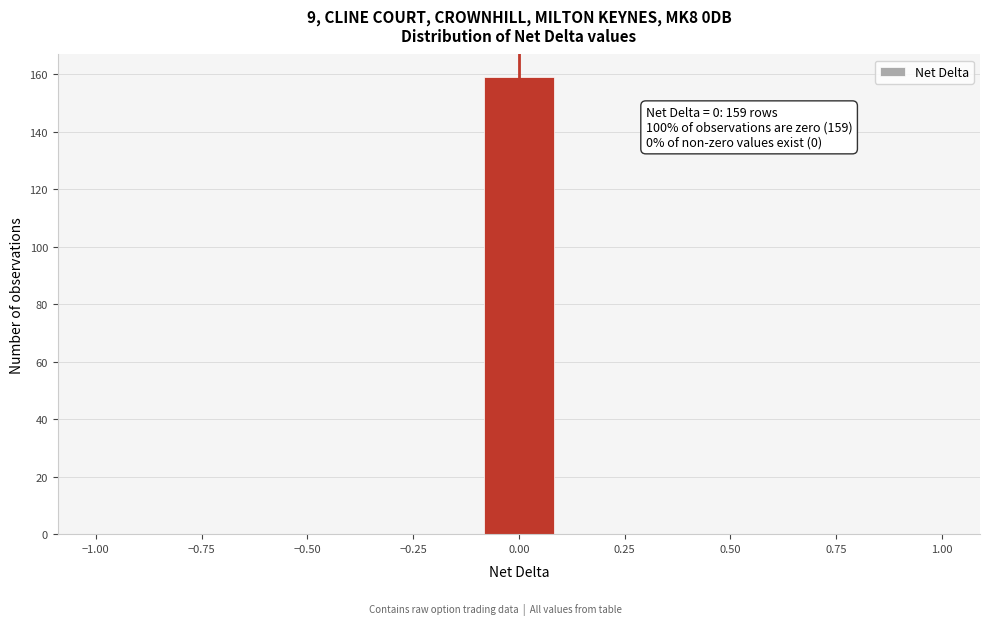

Read against the x-axis, roughly where is the centre of the tallest bar?

0.00